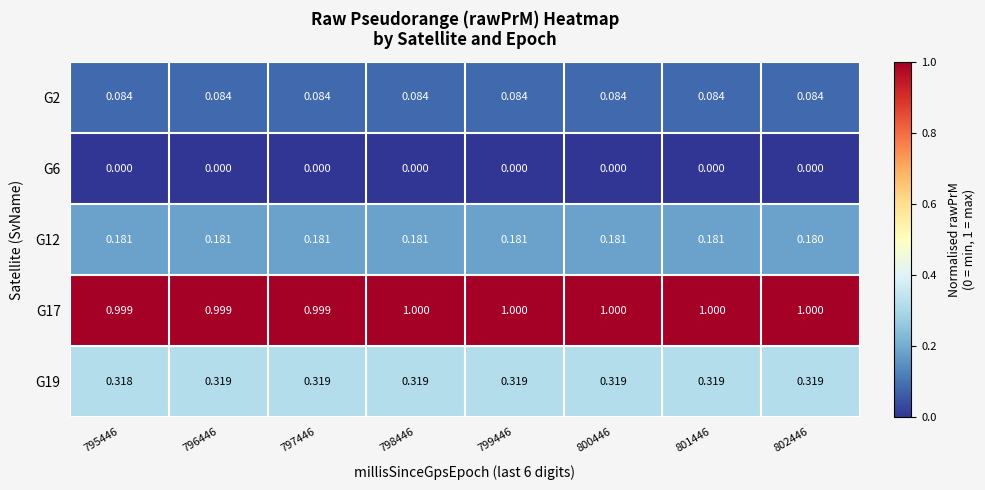

How many categories are shown in the chart?

8